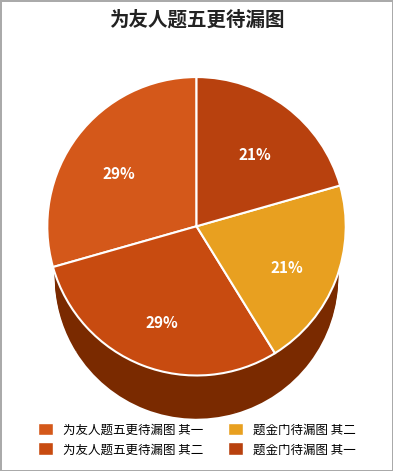

To the nearest percent, what is the average slice percentage?

25%